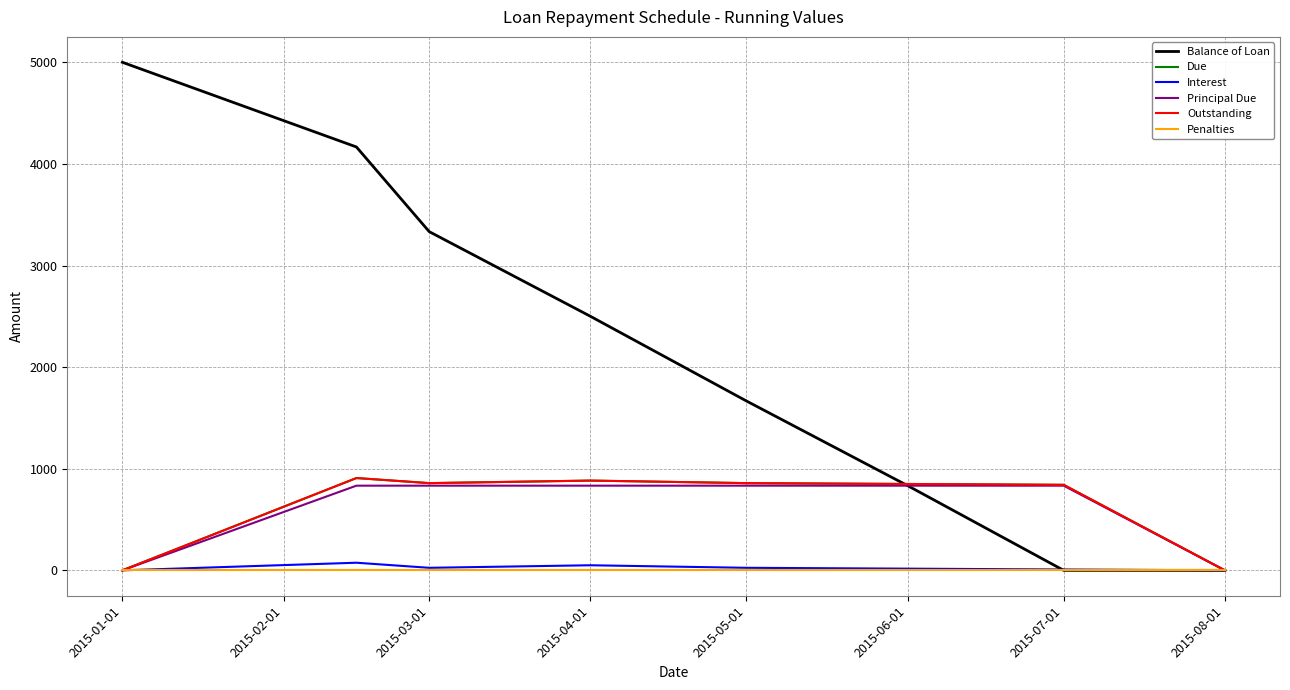

Does the chart display data point markers on the line(s)?

No